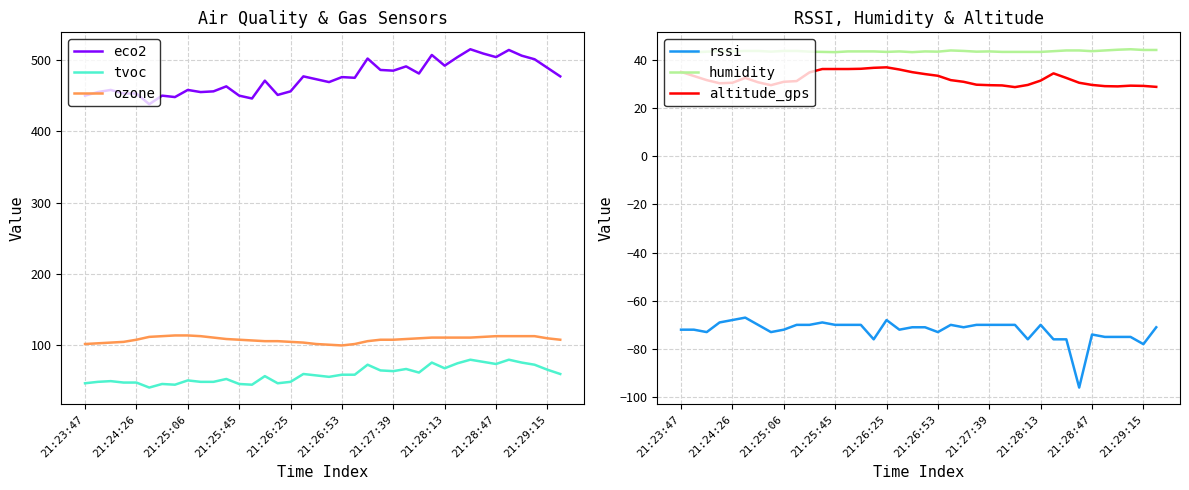

Reading left to right, list all the values displayed in this chart.

eco2: 450.0	455.0	458.0	453.0	453.0	438.0	450.0	448.0	458.0	455.0	456.0	463.0	450.0	446.0	471.0	451.0	456.0	477.0	473.0	469.0	476.0	475.0	502.0	486.0	485.0	491.0	481.0	507.0	492.0	504.0	515.0	509.0	504.0	514.0	506.0	501.0	489.0	477.0
tvoc: 47.0	49.0	50.0	48.0	48.0	41.0	46.0	45.0	51.0	49.0	49.0	53.0	46.0	45.0	57.0	47.0	49.0	60.0	58.0	56.0	59.0	59.0	73.0	65.0	64.0	67.0	62.0	76.0	68.0	75.0	80.0	77.0	74.0	80.0	76.0	73.0	66.0	60.0
ozone: 102.0	103.0	104.0	105.0	108.0	112.0	113.0	114.0	114.0	113.0	111.0	109.0	108.0	107.0	106.0	106.0	105.0	104.0	102.0	101.0	100.0	102.0	106.0	108.0	108.0	109.0	110.0	111.0	111.0	111.0	111.0	112.0	113.0	113.0	113.0	113.0	110.0	108.0
rssi: -72.0	-72.0	-73.0	-69.0	-68.0	-67.0	-70.0	-73.0	-72.0	-70.0	-70.0	-69.0	-70.0	-70.0	-70.0	-76.0	-68.0	-72.0	-71.0	-71.0	-73.0	-70.0	-71.0	-70.0	-70.0	-70.0	-70.0	-76.0	-70.0	-76.0	-76.0	-96.0	-74.0	-75.0	-75.0	-75.0	-78.0	-71.0
humidity: 43.1	43.0	43.3	43.5	43.4	43.6	43.6	43.3	43.6	43.6	43.3	43.2	43.1	43.4	43.4	43.4	43.2	43.4	43.1	43.4	43.3	43.8	43.6	43.3	43.4	43.2	43.2	43.2	43.2	43.5	43.8	43.8	43.5	43.8	44.1	44.3	44.0	44.0
altitude_gps: 34.9	33.2	31.5	30.2	30.4	32.4	30.6	29.4	30.8	31.1	34.7	36.1	36.1	36.1	36.2	36.6	36.8	35.9	34.8	34.0	33.3	31.5	30.8	29.6	29.4	29.3	28.6	29.5	31.3	34.3	32.4	30.4	29.5	29.0	28.9	29.2	29.1	28.7